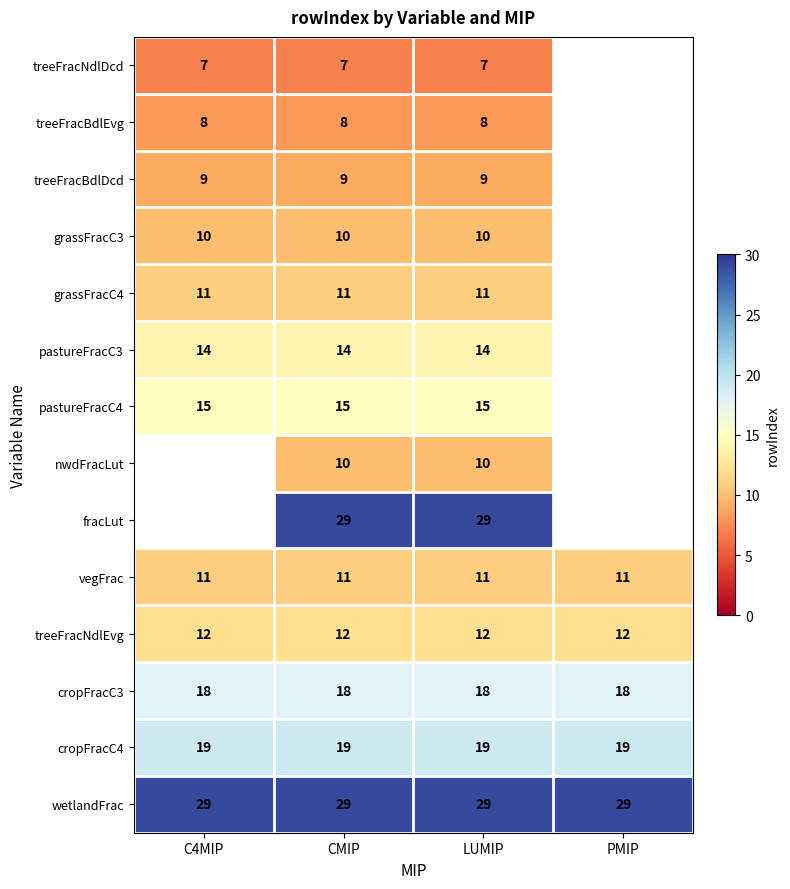

At which category is the sum across all series the highest?

CMIP